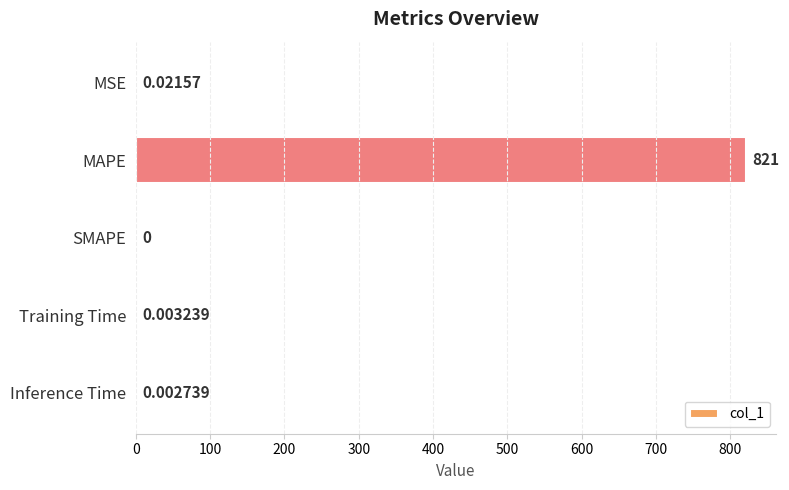

How many values exceed 0?

4